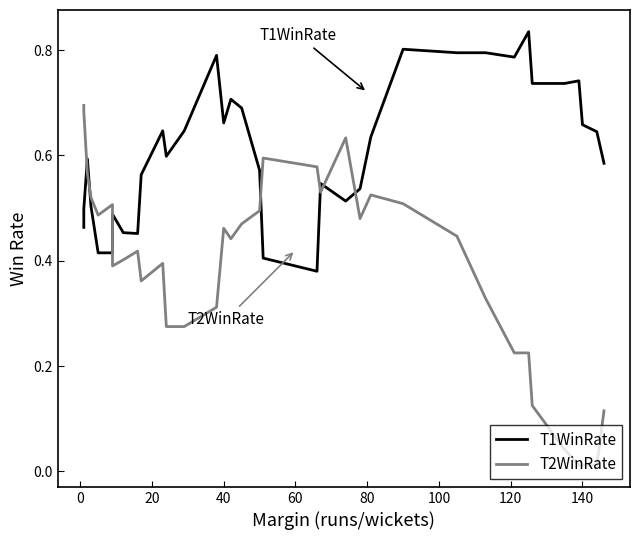

The value of T1WinRate at 13 is 0.2. True or false?

False